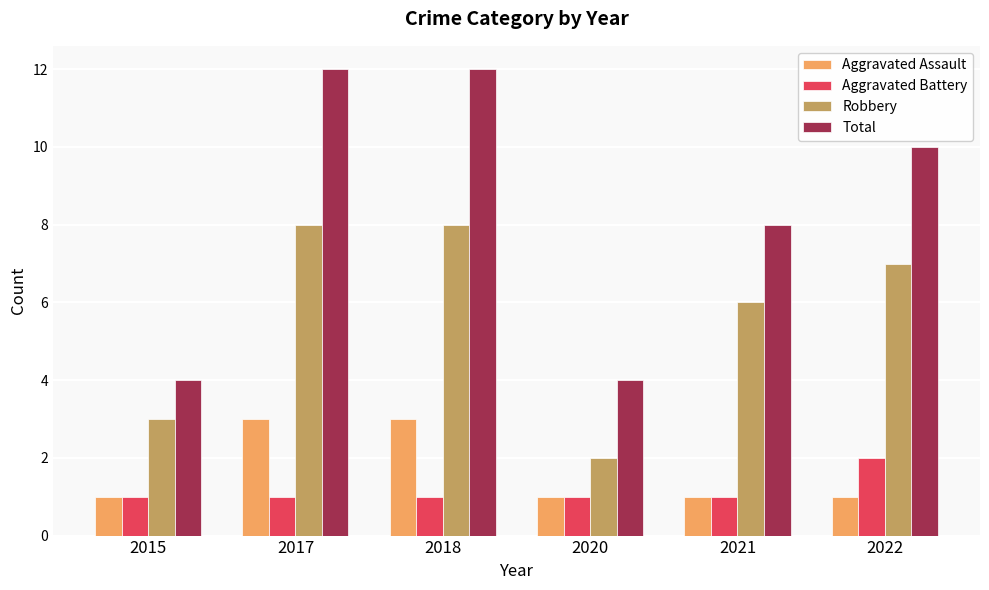

What is the minimum value shown in the chart?

1